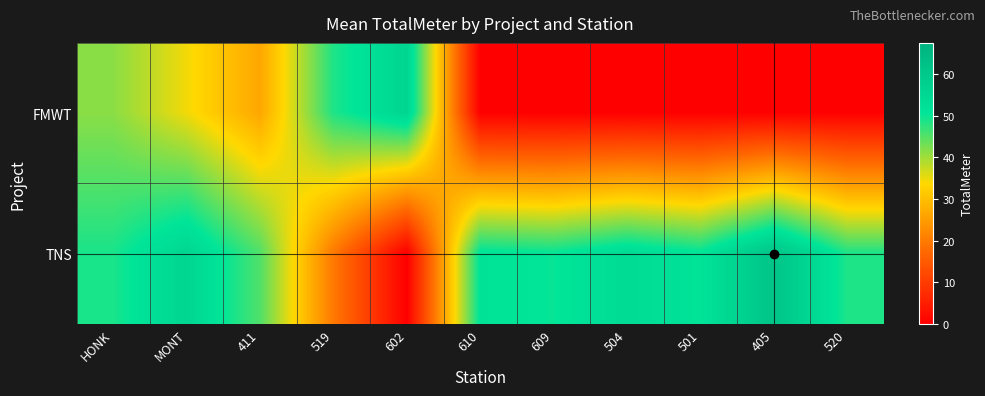

Reading left to right, extract all data points from this chart.

FMWT: HONK=41.4	MONT=34.6	411=26.5	519=48.6	602=55.6	610=0.0	609=0.0	504=0.0	501=0.0	405=0.0	520=0.0
TNS: HONK=48.9	MONT=55.5	411=45.3	519=19.7	602=0.0	610=51.2	609=50.3	504=53.7	501=50.9	405=61.3	520=48.6